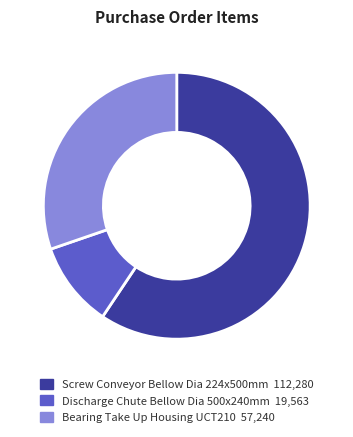

Rank the categories by value from lowest to highest.

Discharge Chute Bellow Dia 500x240mm, Bearing Take Up Housing UCT210, Screw Conveyor Bellow Dia 224x500mm